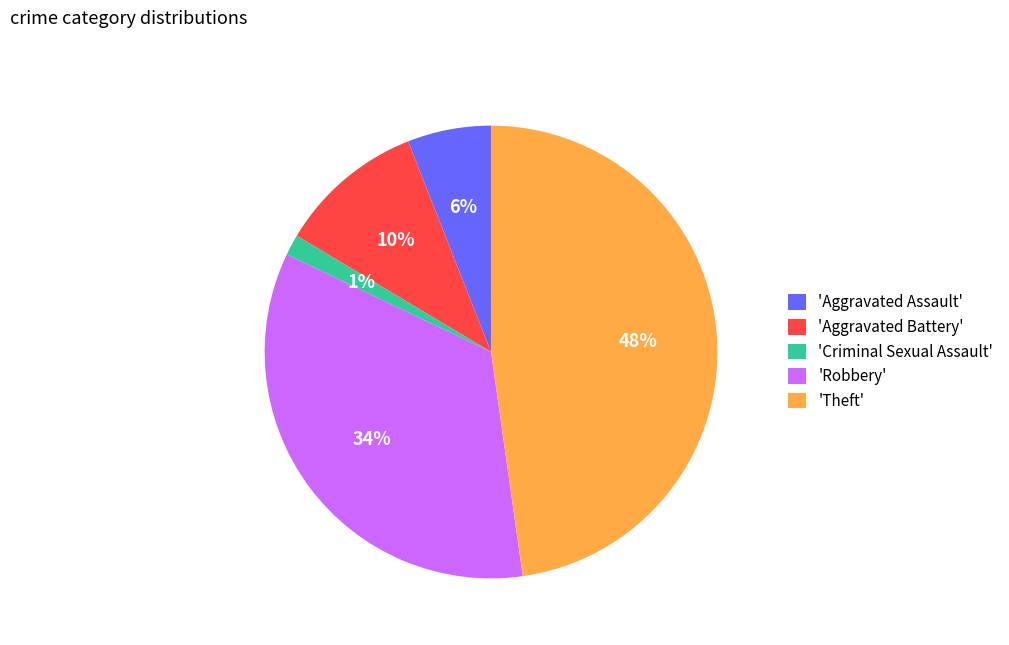

The 'Aggravated Assault' slice represents 6% of the pie. True or false?

True